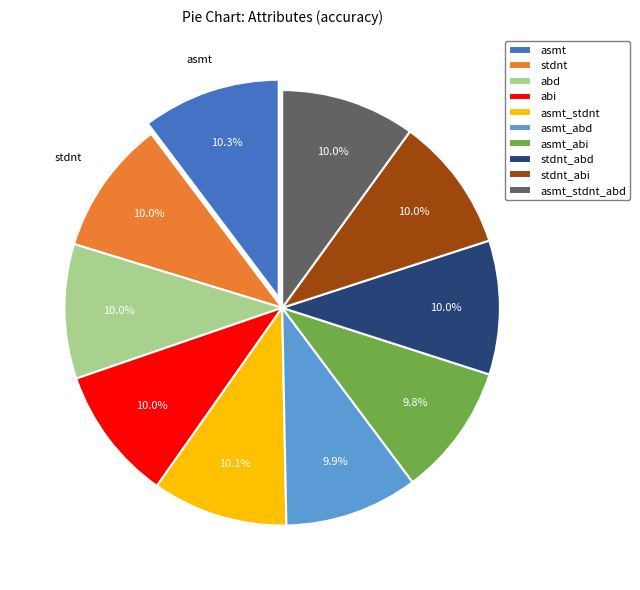

How many segments does this pie chart have?

10